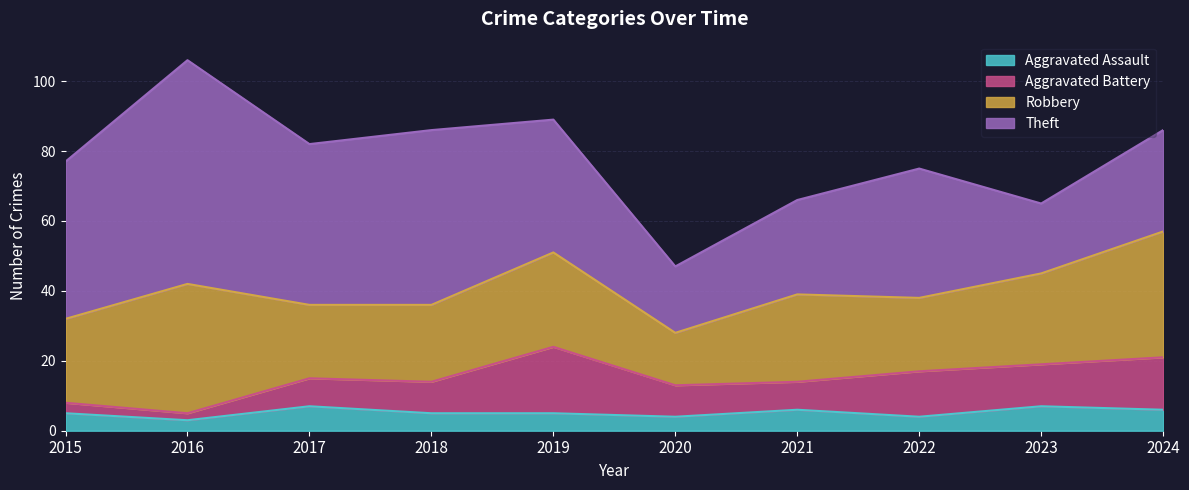

How many lines are shown in the chart?

4